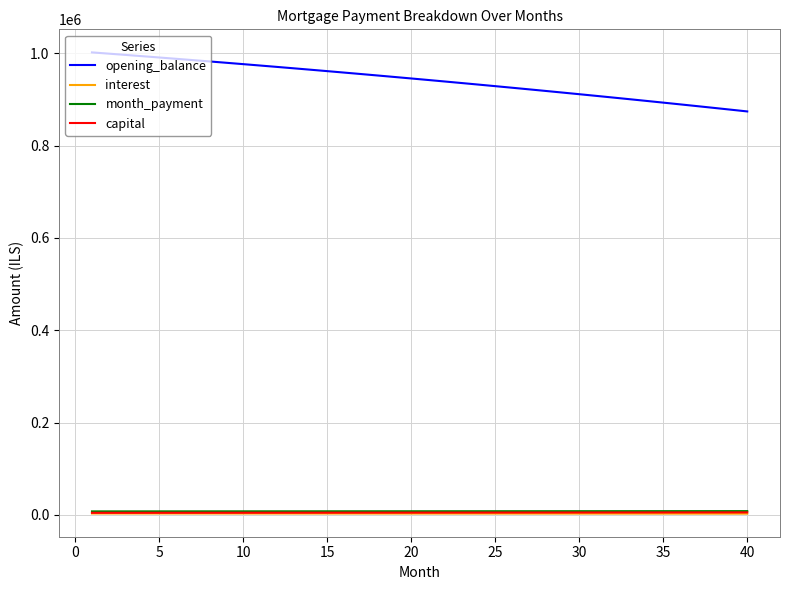

Which series has the largest total across all categories?

opening_balance